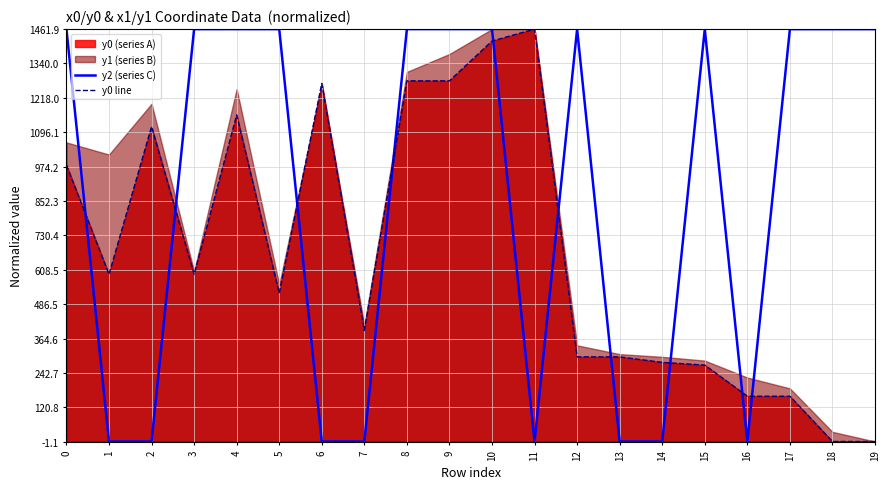

Where is the first local maximum for y0 line?

2